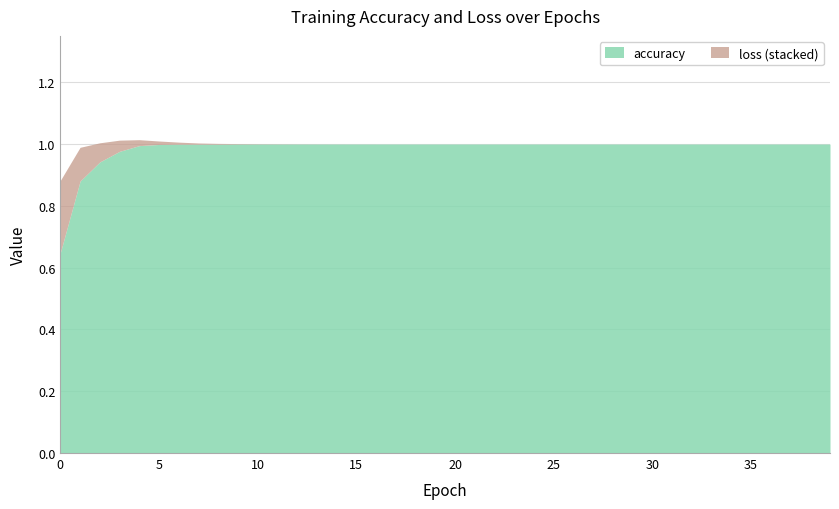

List the labels in order of accuracy value, smallest first.

0, 1, 2, 3, 4, 5, 6, 7, 8, 9, 10, 11, 12, 13, 14, 15, 16, 17, 18, 19, 20, 21, 22, 23, 24, 25, 26, 27, 28, 29, 30, 31, 32, 33, 34, 35, 36, 37, 38, 39